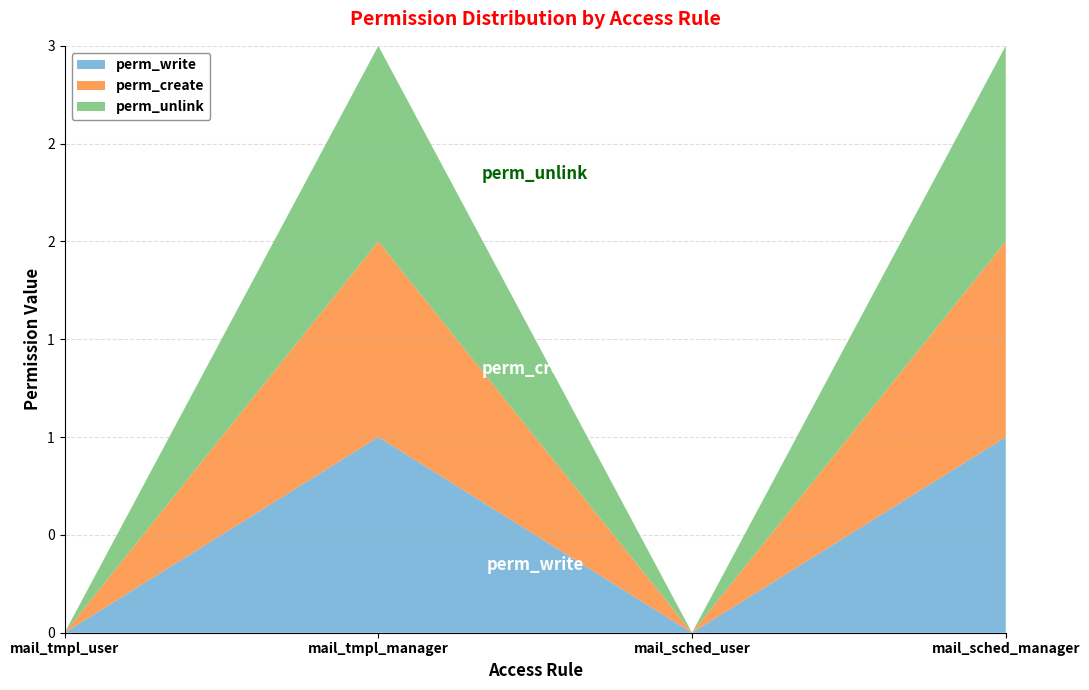

Reading left to right, what are all the values shown in this chart?

perm_write: access_event_mail_template_user=0	access_event_mail_template_manager=1	event_mail_scheduler_template_user=0	event_mail_scheduler_template_manager=1
perm_create: access_event_mail_template_user=0	access_event_mail_template_manager=1	event_mail_scheduler_template_user=0	event_mail_scheduler_template_manager=1
perm_unlink: access_event_mail_template_user=0	access_event_mail_template_manager=1	event_mail_scheduler_template_user=0	event_mail_scheduler_template_manager=1